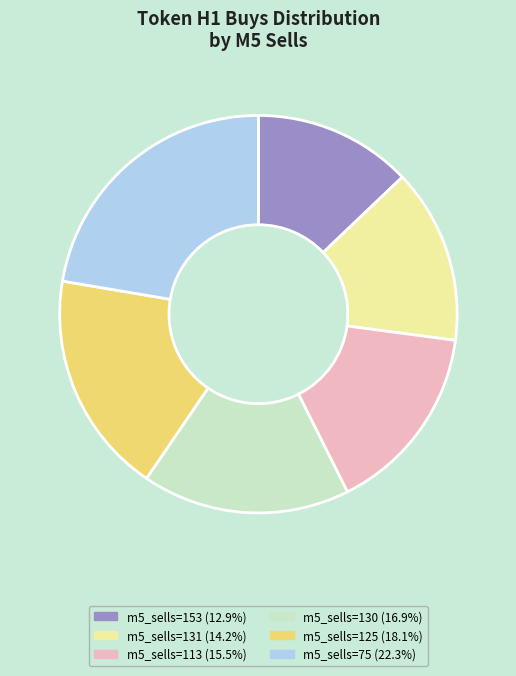

Is m5_sells=125 (18.1%) the majority of the pie?

No